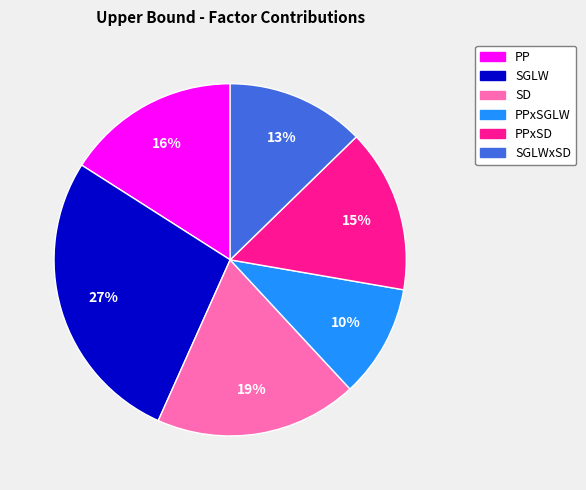

Is it true that PPxSGLW is 10% of the pie?

True